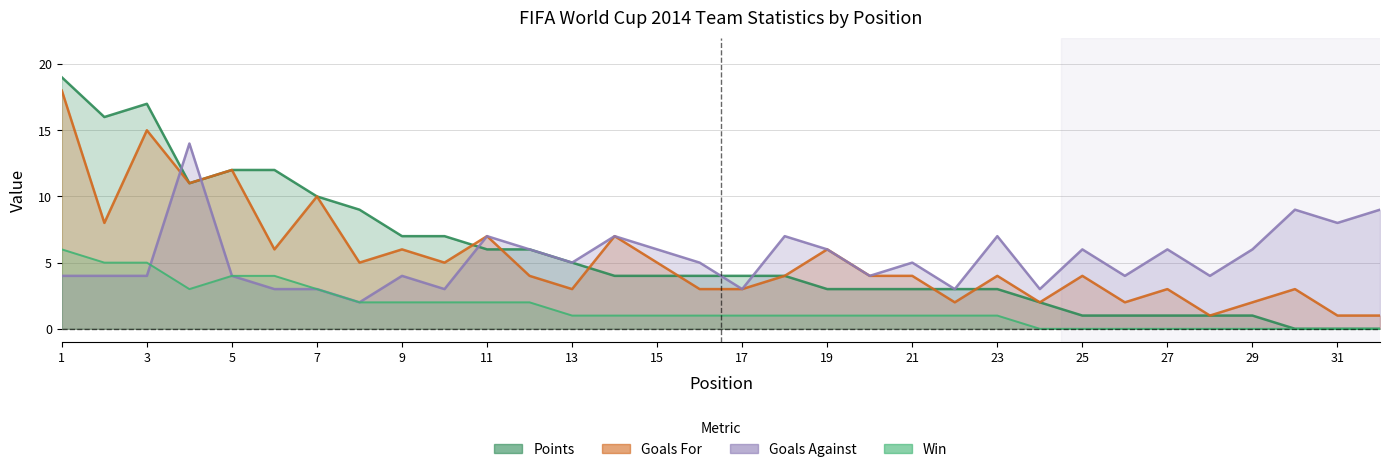

At which label is Points closest to 9?

8